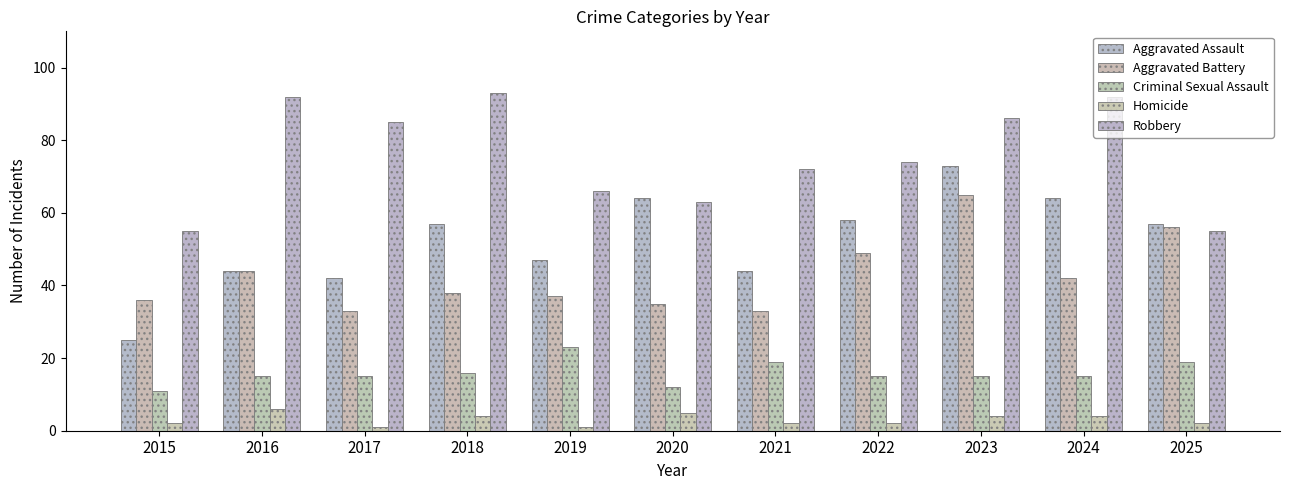

True or false: Homicide has a value of 0 at 2017.

False